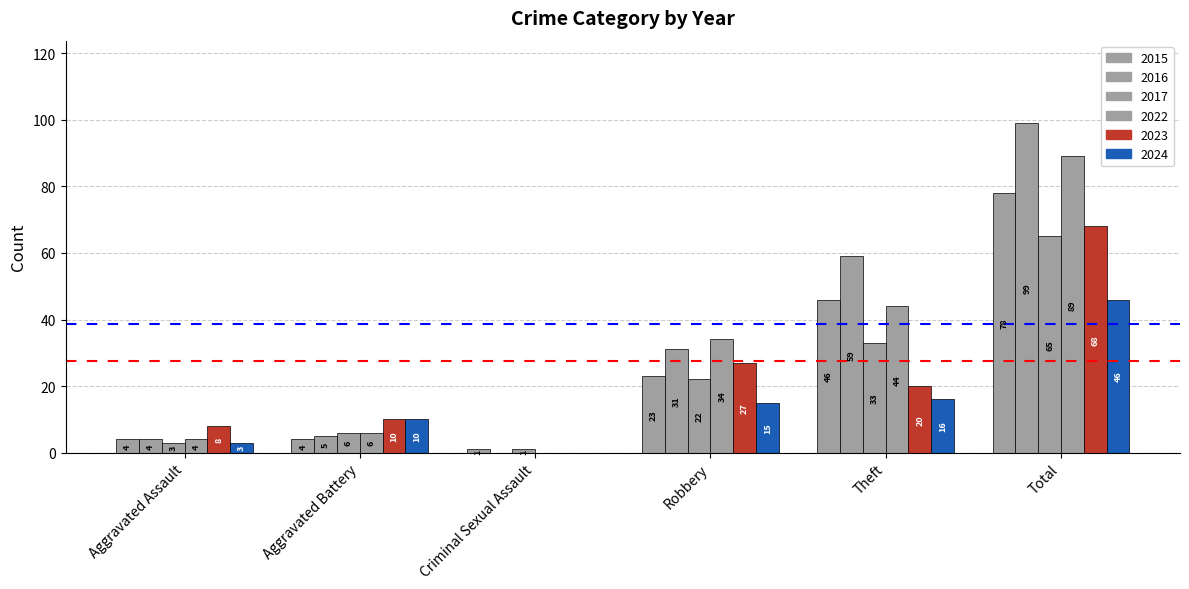

Are the bars grouped side by side (vs. stacked)?

Yes